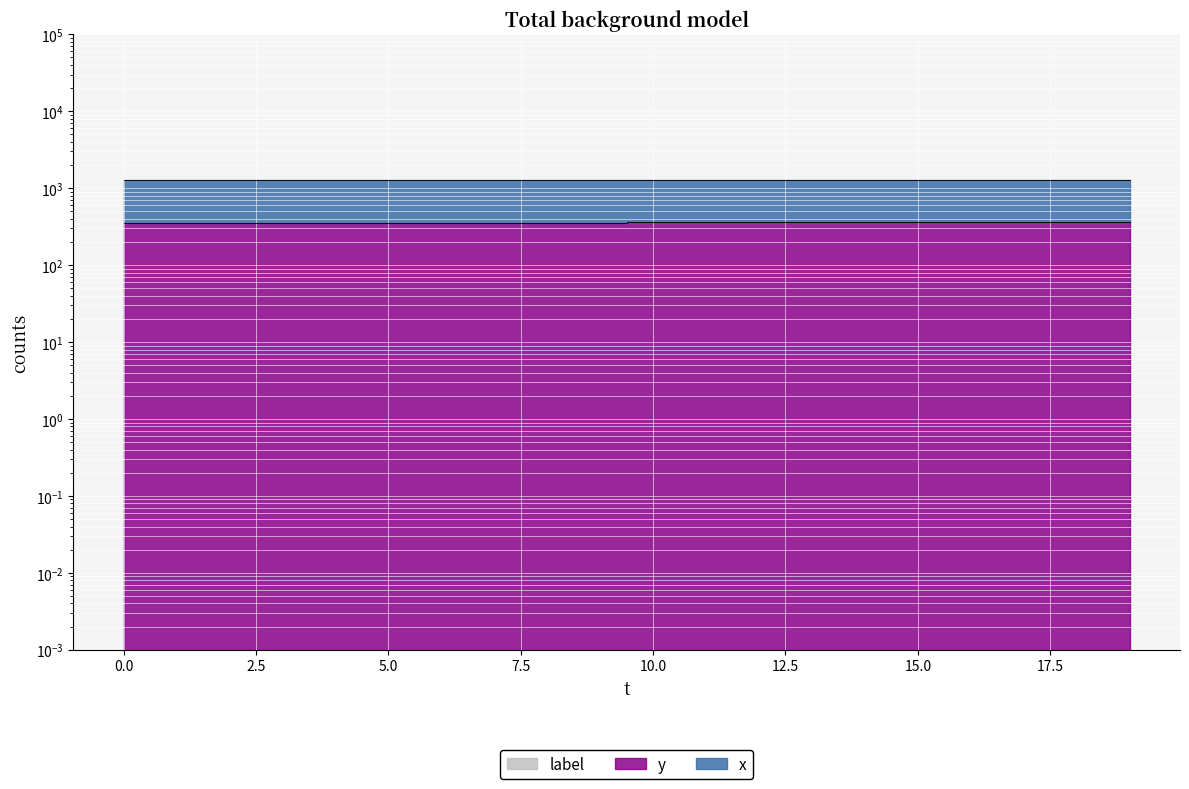

Which series has the largest range (max minus min)?

x